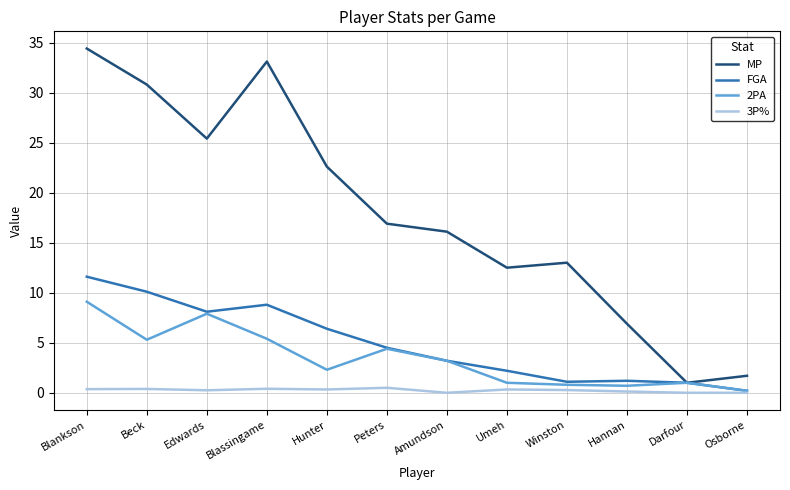

Which category has the highest value in the 2PA series?

Blankson